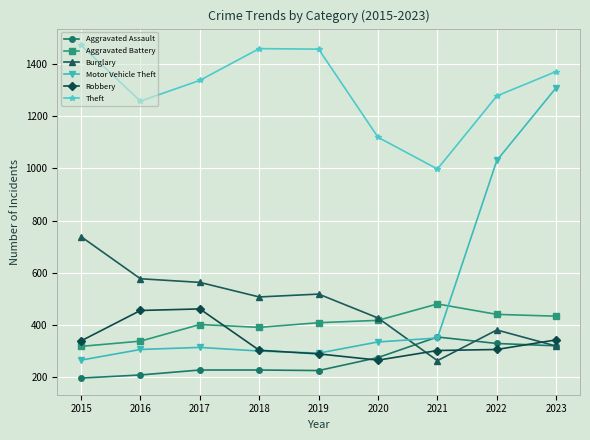

Which series has the largest range (max minus min)?

Motor Vehicle Theft